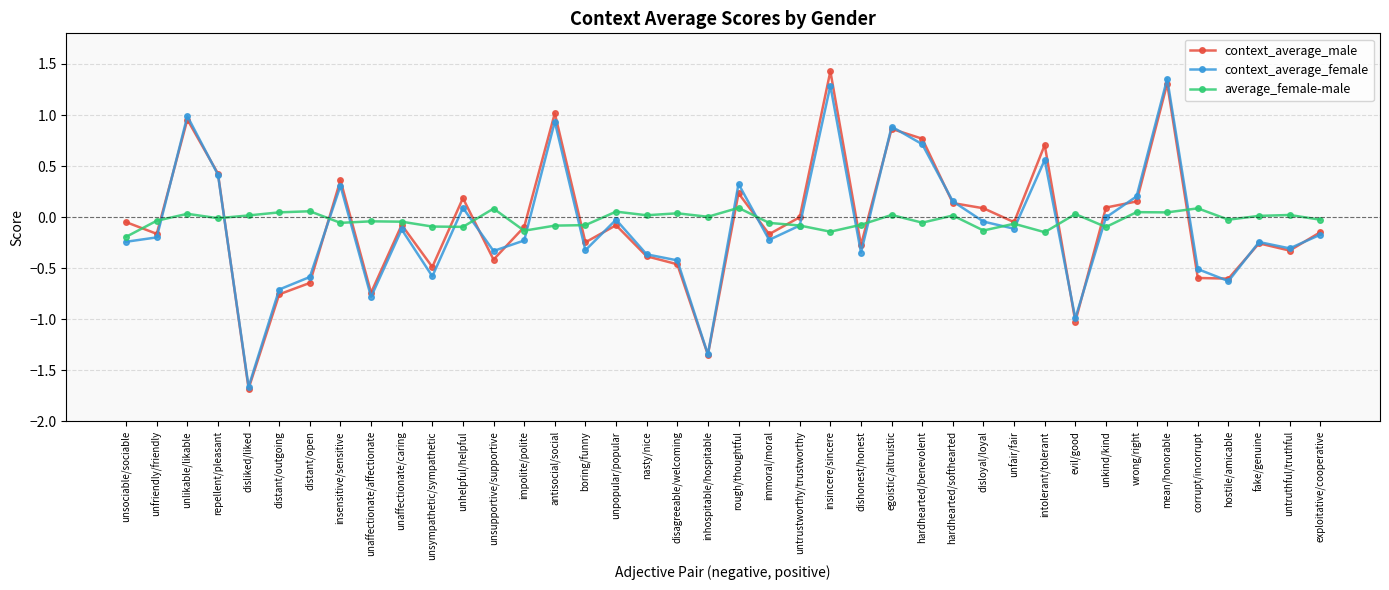

Is it true that context_average_female equals 0.5 at mean/honorable?

False